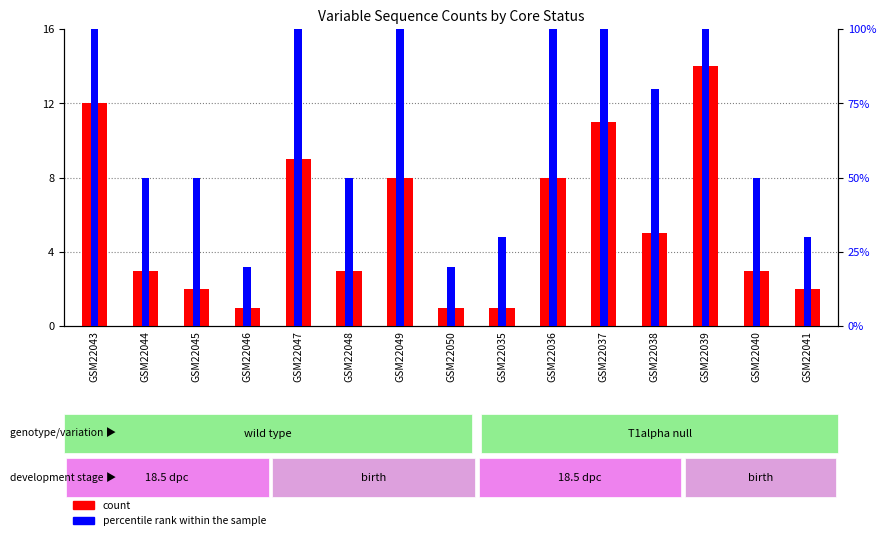

Are the bars horizontal?

No